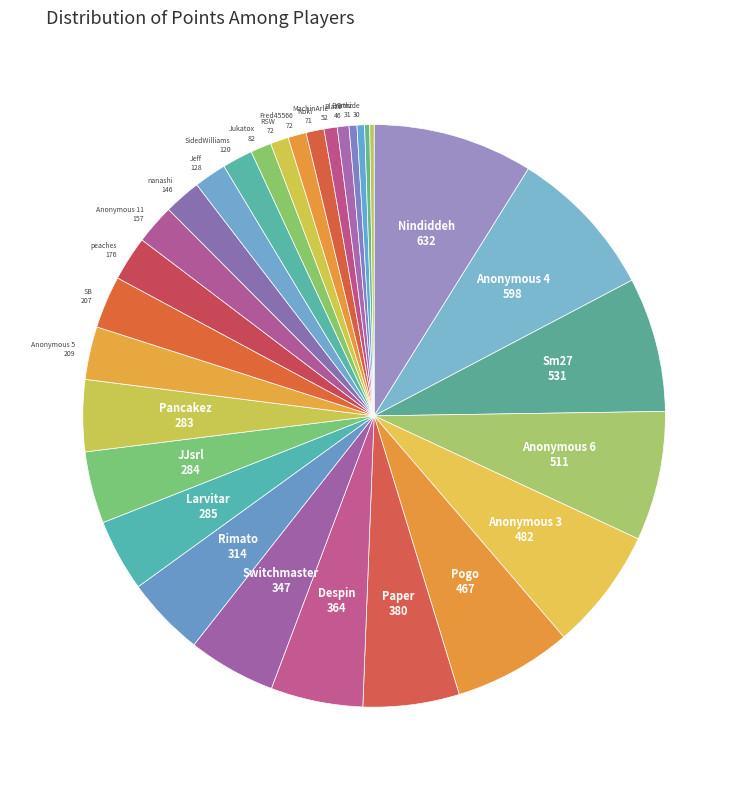

Rank the categories by value from lowest to highest.

DarkMan, GravityBeatle, Erthide, Bramz, Blaze, MachinArle, Noki, RSW, Fred45566, Jukatox, SidedWilliams, Jeff, nanashi, Anonymous 11, peaches, SB, Anonymous 5, Pancakez, JJsrl, Larvitar, Rimato, Switchmaster, Despin, Paper, Pogo, Anonymous 3, Anonymous 6, Sm27, Anonymous 4, Nindiddeh